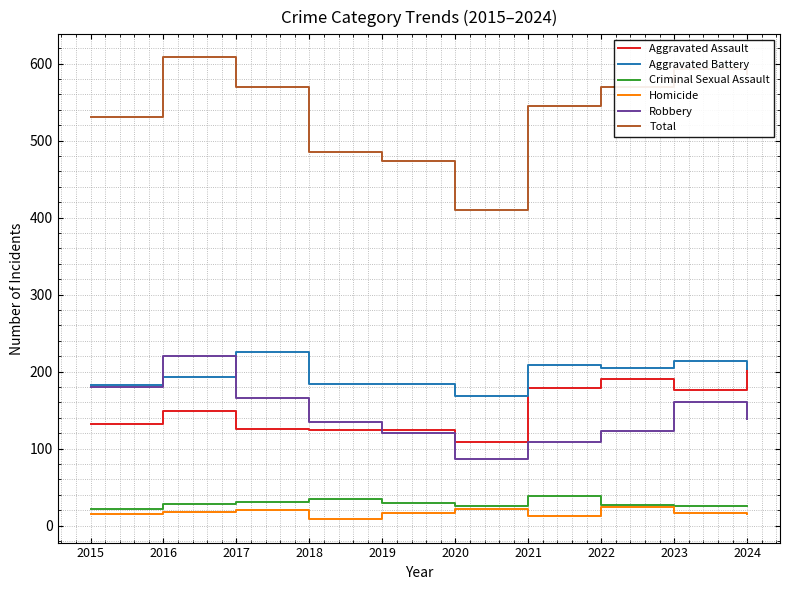

The value of Total at 2020 is 410. True or false?

True